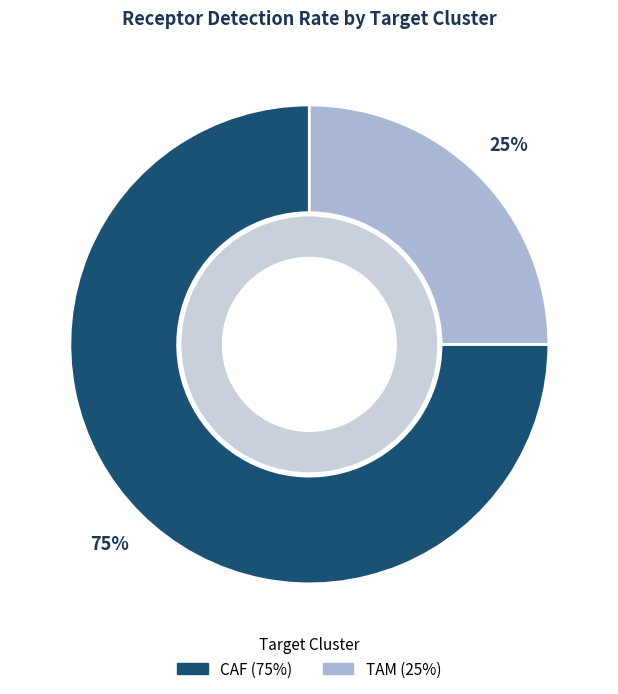

To the nearest percent, what is the difference between the largest and smallest slice percentages?

50%